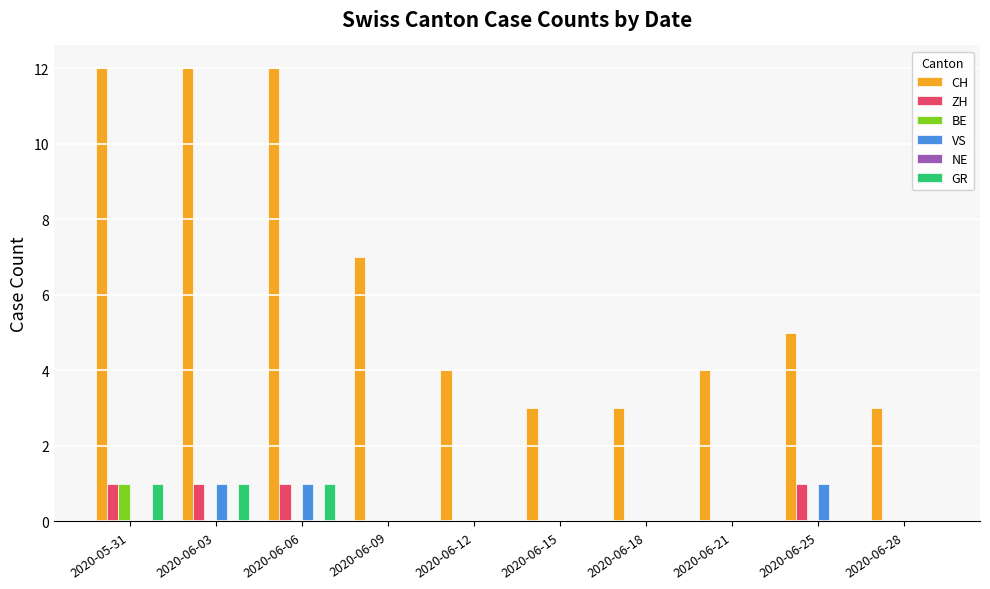

Which series has the largest total across all categories?

CH